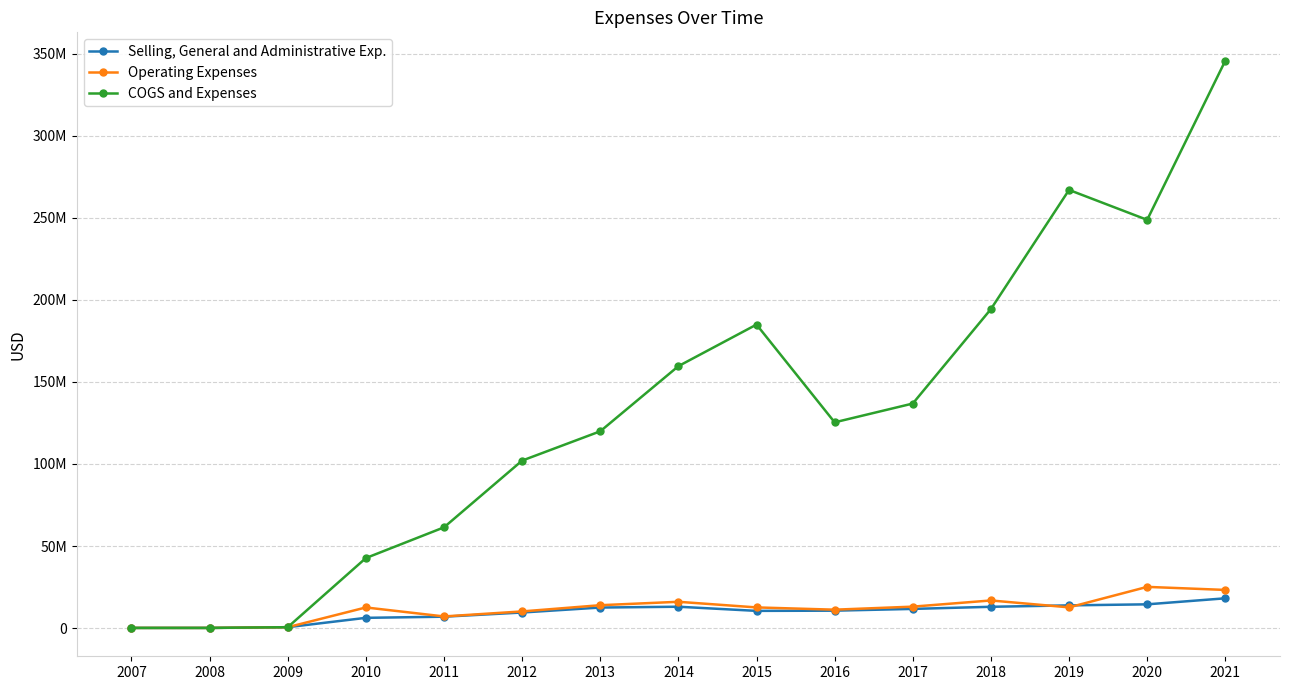

Does the chart have visible grid lines?

Yes